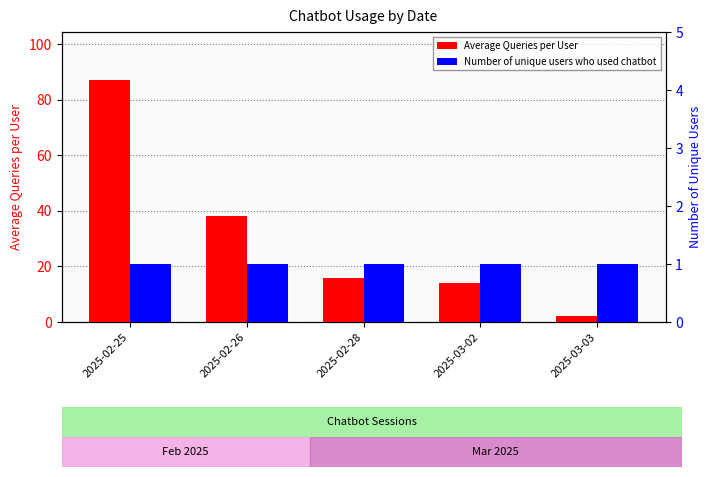

True or false: Average Queries per User has a value of 16 at 2025-02-28.

True